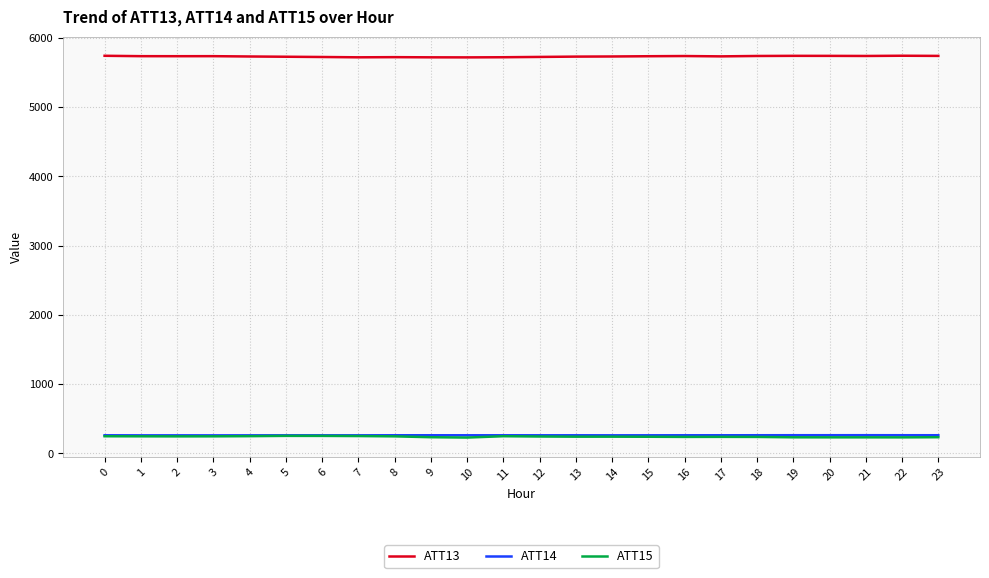

The ATT14 series shows 259.7 at 0. True or false?

True